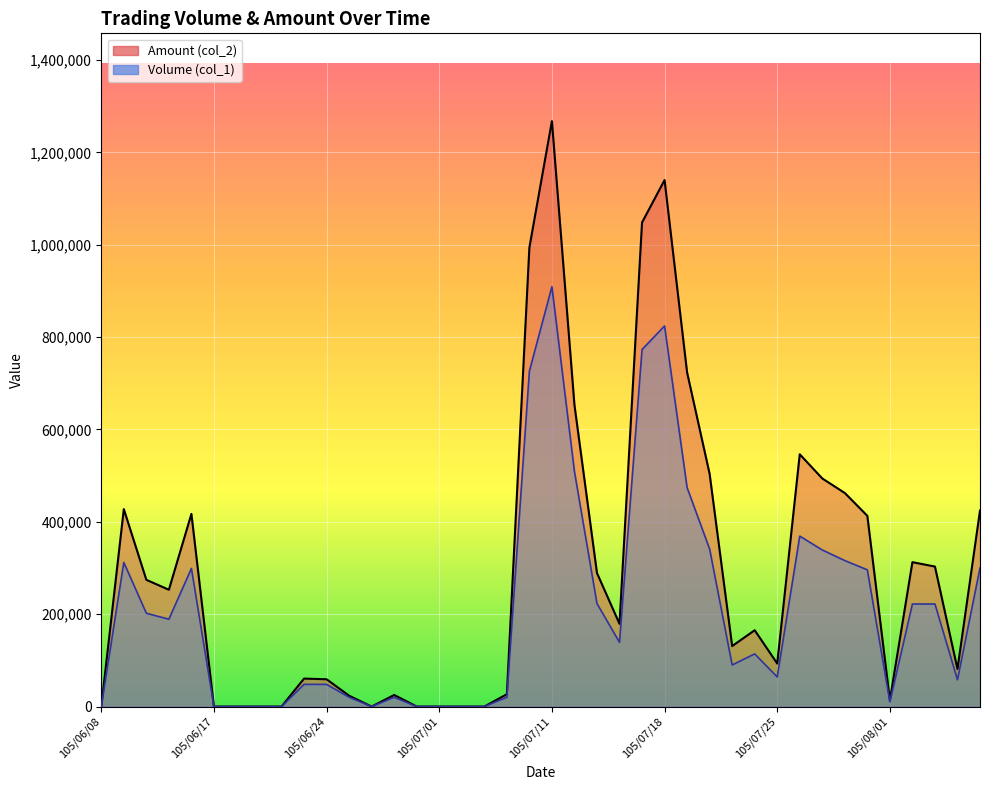

Between 105/07/21 and 105/07/25, which is larger?

105/07/21